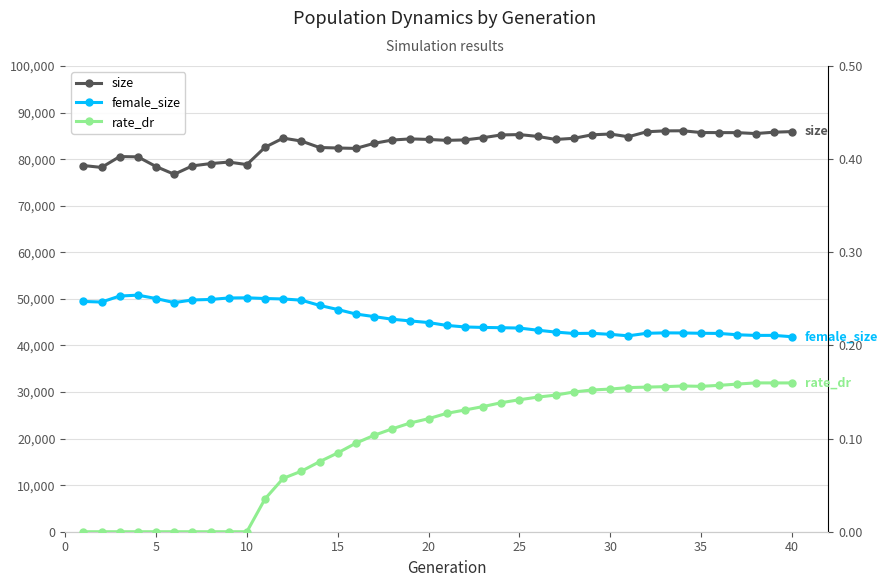

What is the average value of the rate_dr series?

0.1